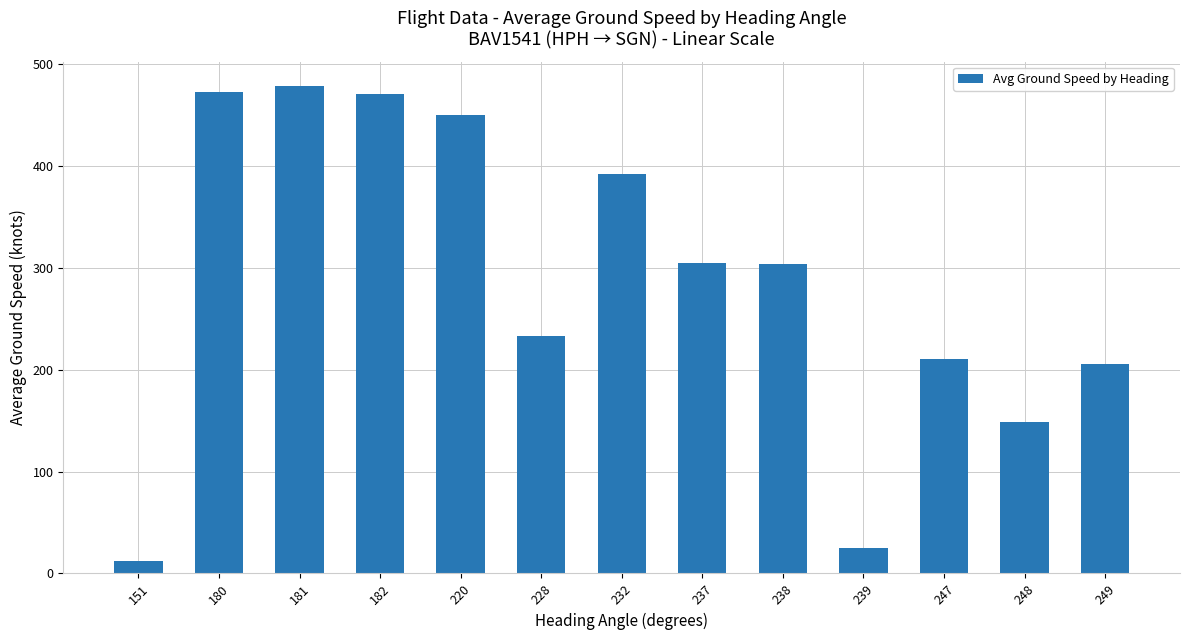

At which category does the chart reach its minimum across all series?

151